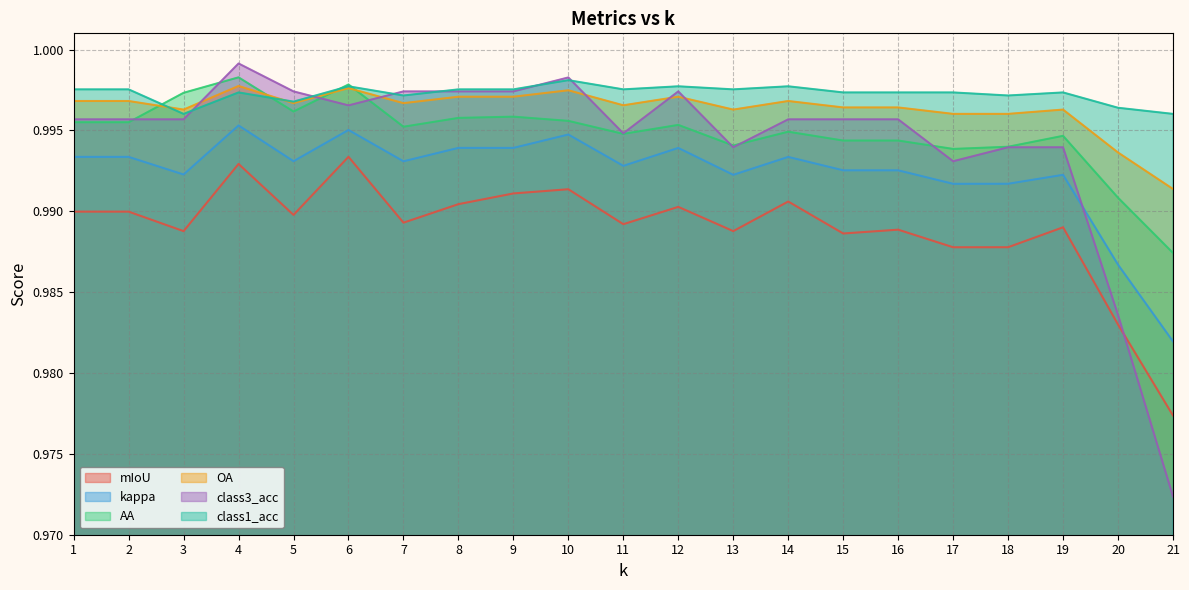

Which label corresponds to the largest value in the chart?

4